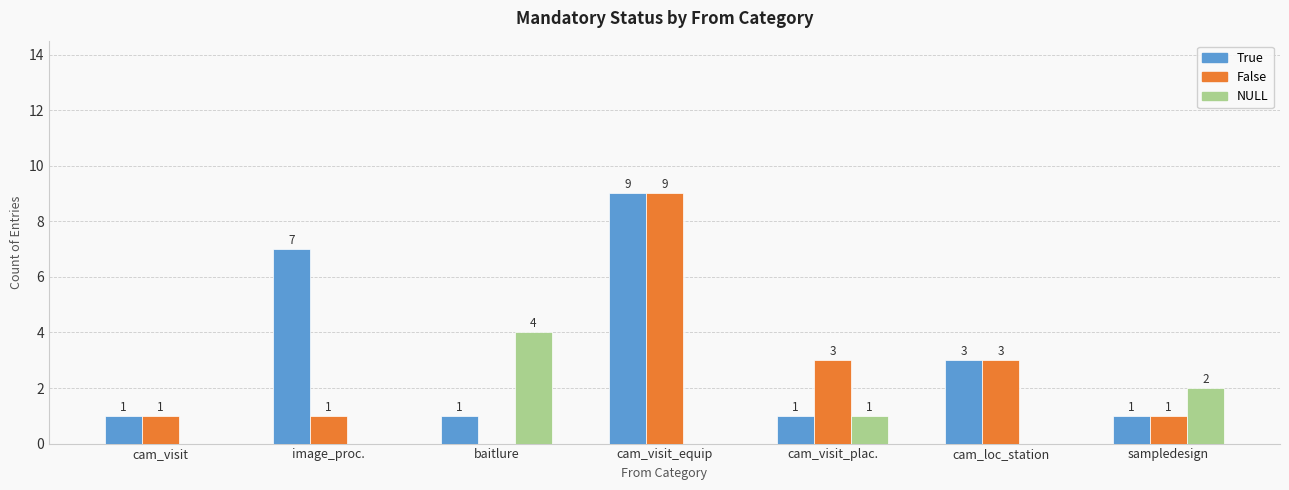

What value does the False series have at cam_loc_station?

3